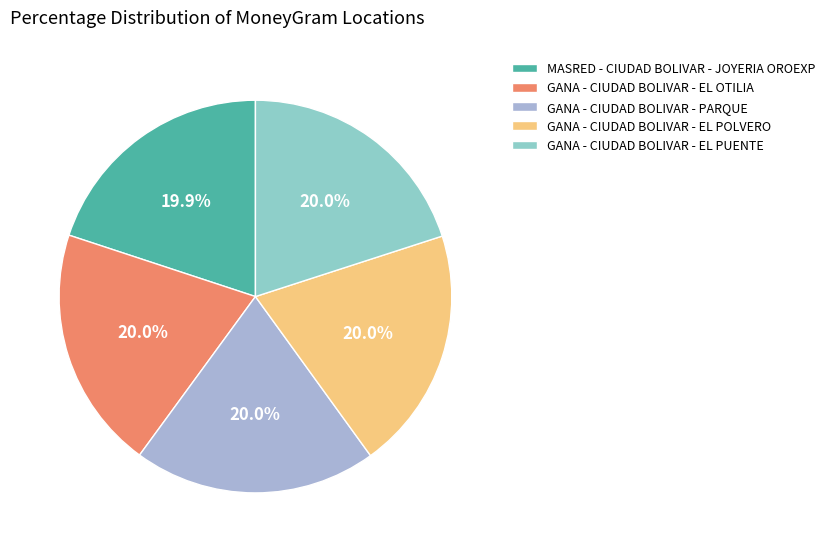

Does GANA - CIUDAD BOLIVAR - EL OTILIA account for over 50% of the chart?

No